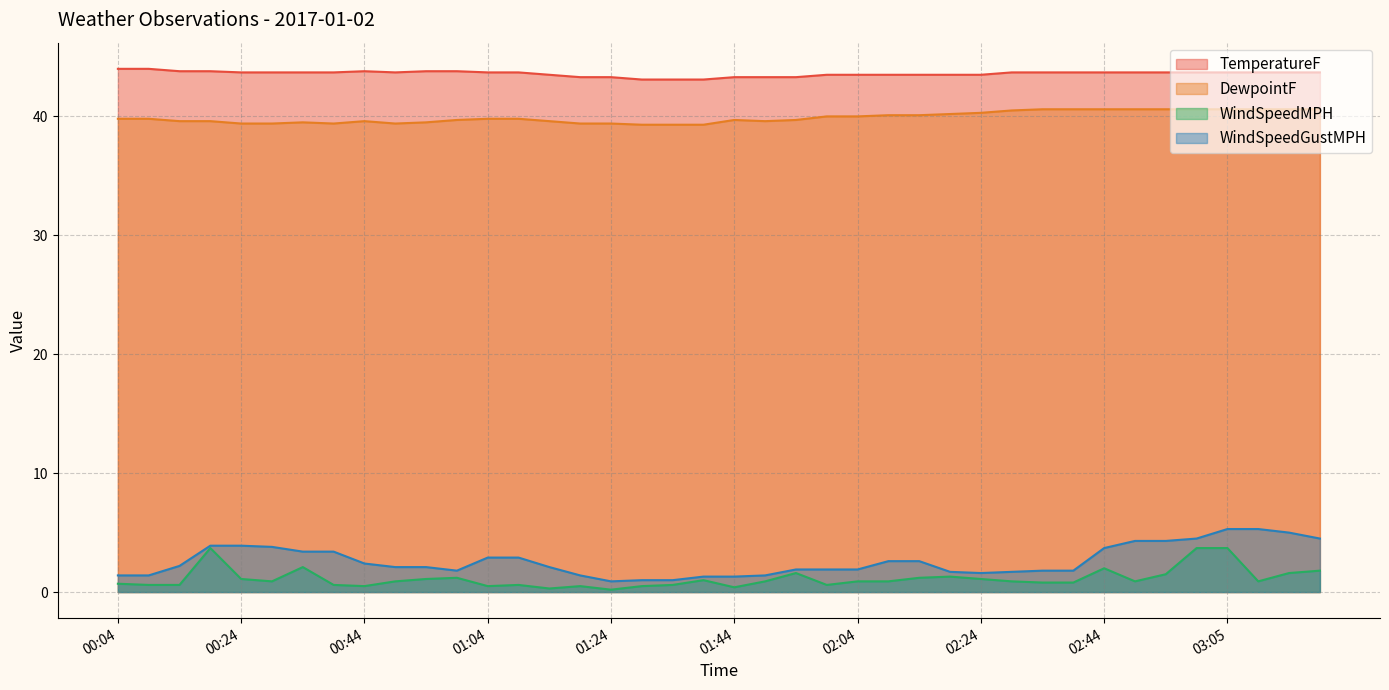

List the labels in order of TemperatureF value, smallest first.

01:29, 01:34, 01:39, 01:19, 01:24, 01:44, 01:49, 01:54, 01:14, 01:59, 02:04, 02:09, 02:14, 02:19, 02:24, 00:24, 00:29, 00:34, 00:39, 00:49, 01:04, 01:09, 02:29, 02:34, 02:39, 02:44, 02:49, 02:54, 03:00, 03:05, 03:10, 03:15, 03:20, 00:14, 00:19, 00:44, 00:54, 00:59, 00:04, 00:09